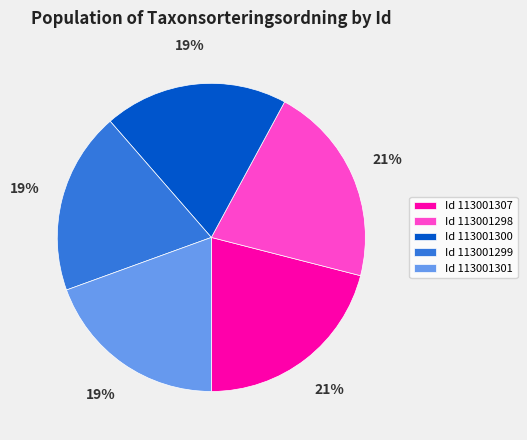

To the nearest percent, what is the average slice percentage?

20%